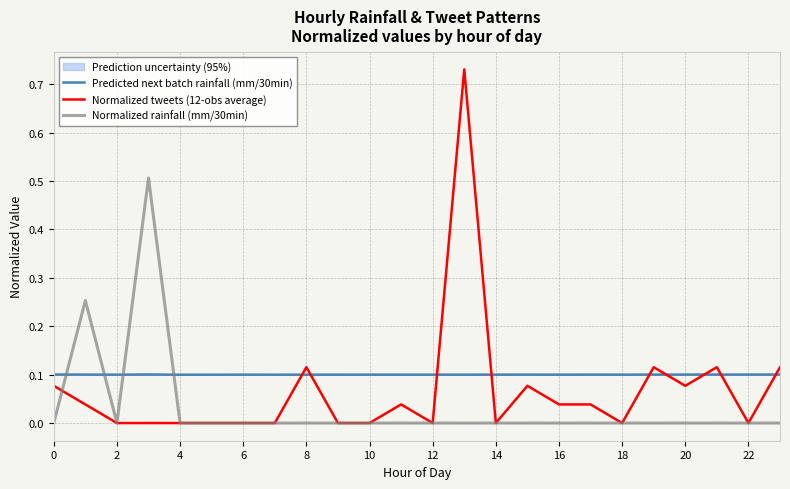

Is it true that Predicted next batch rainfall (mm/30min) equals 0.1 at 22?

True